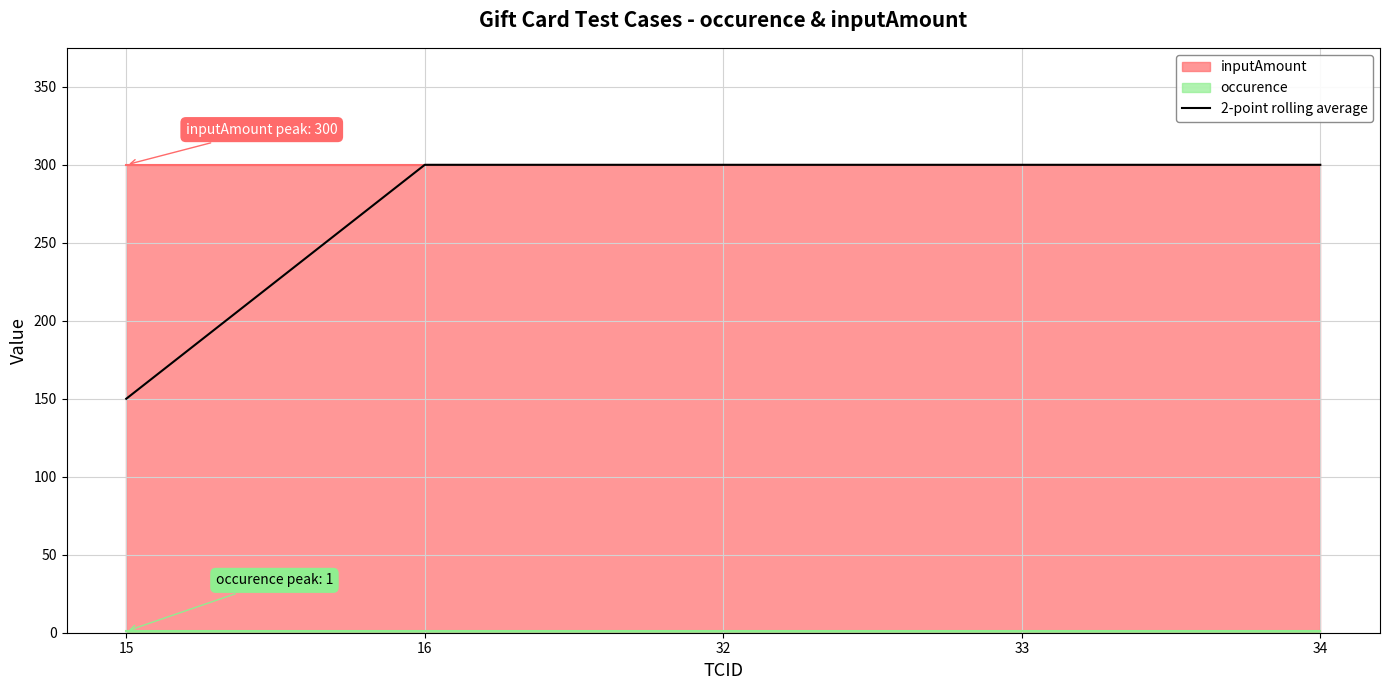

Reading left to right, extract all data points from this chart.

15=150	16=300	32=300	33=300	34=300